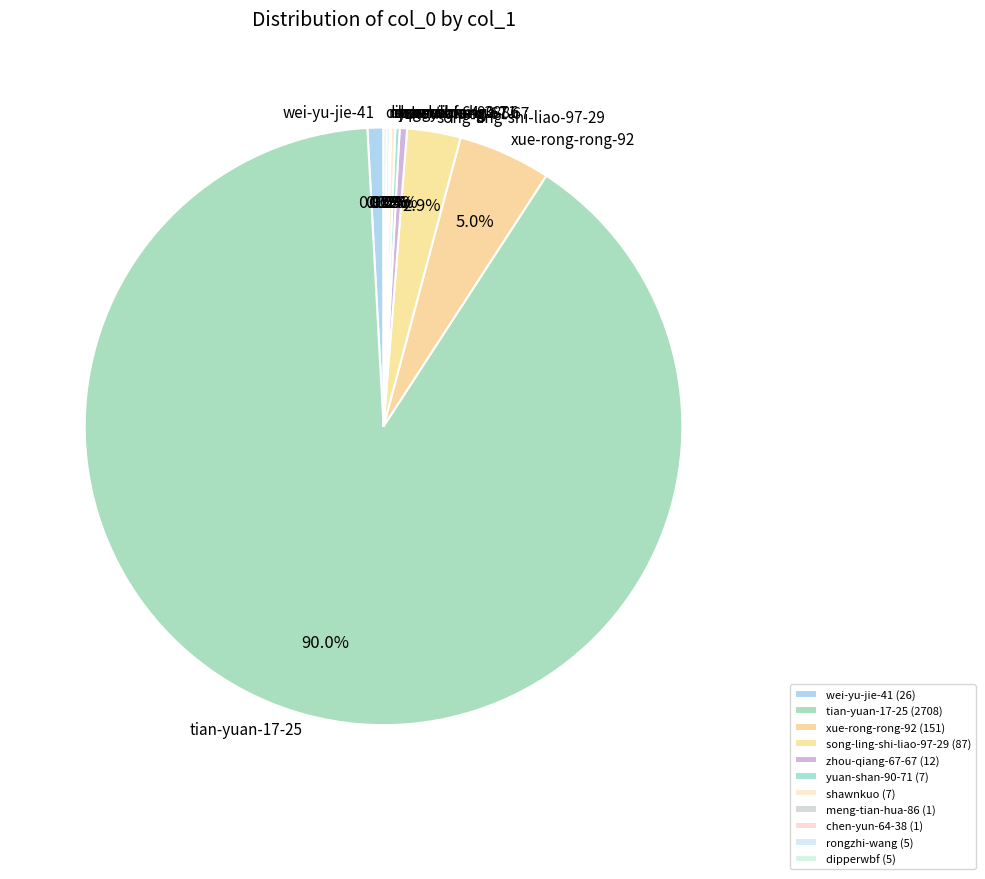

Between wei-yu-jie-41 and tian-yuan-17-25, which is larger?

tian-yuan-17-25